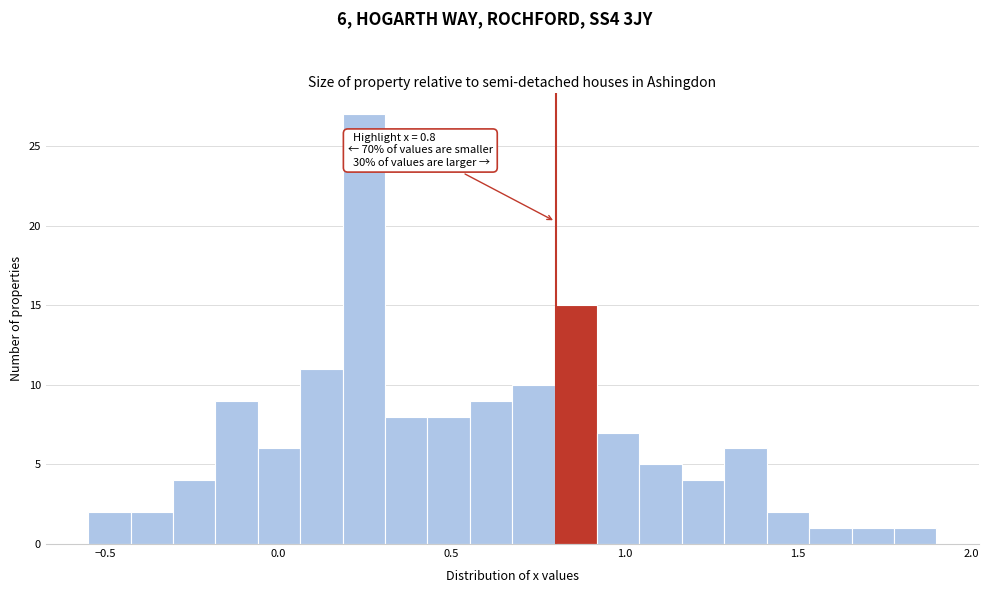

Read against the x-axis, roughly where is the centre of the tallest bar?

0.25